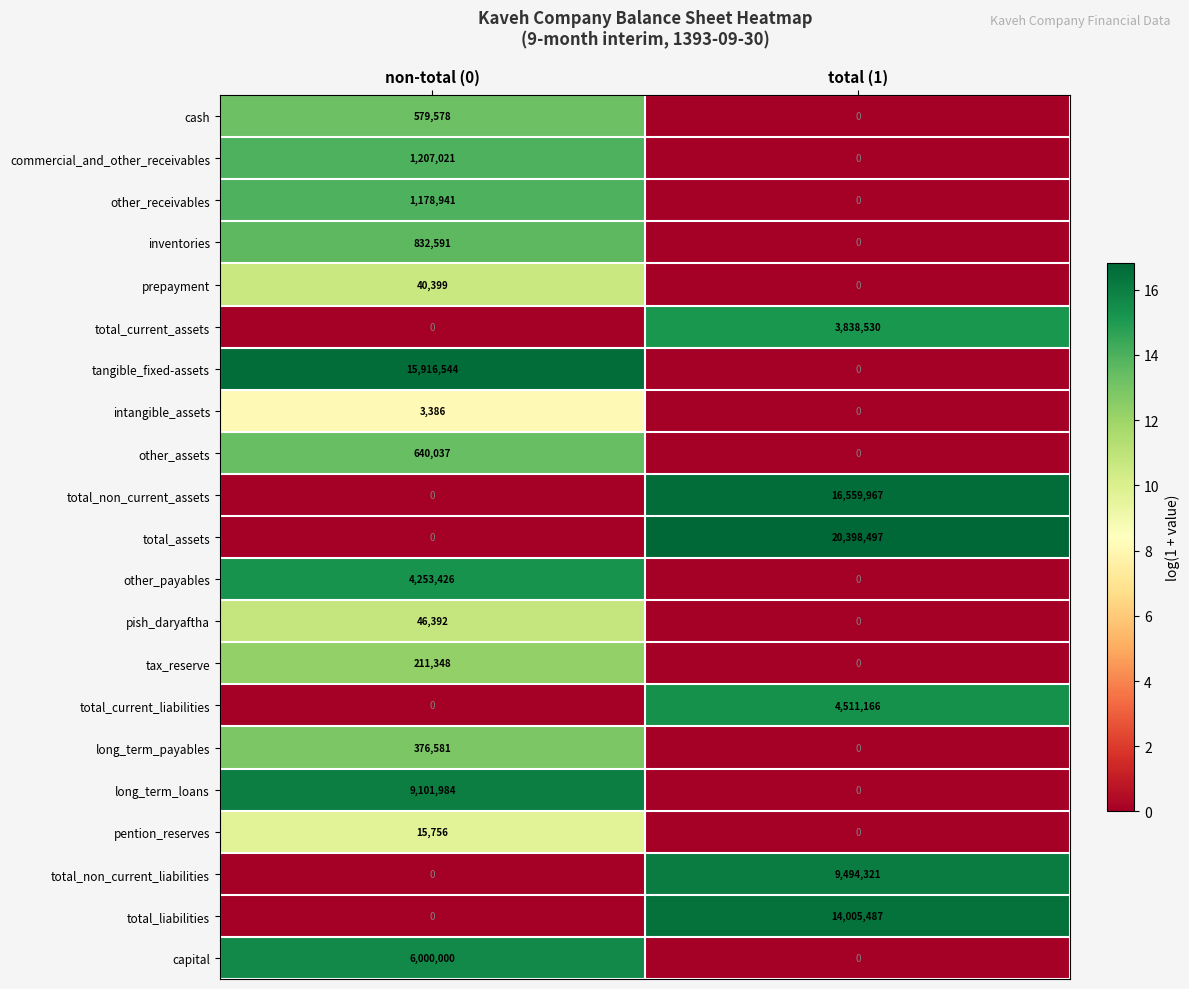

At which category is the sum across all series the highest?

total (1)